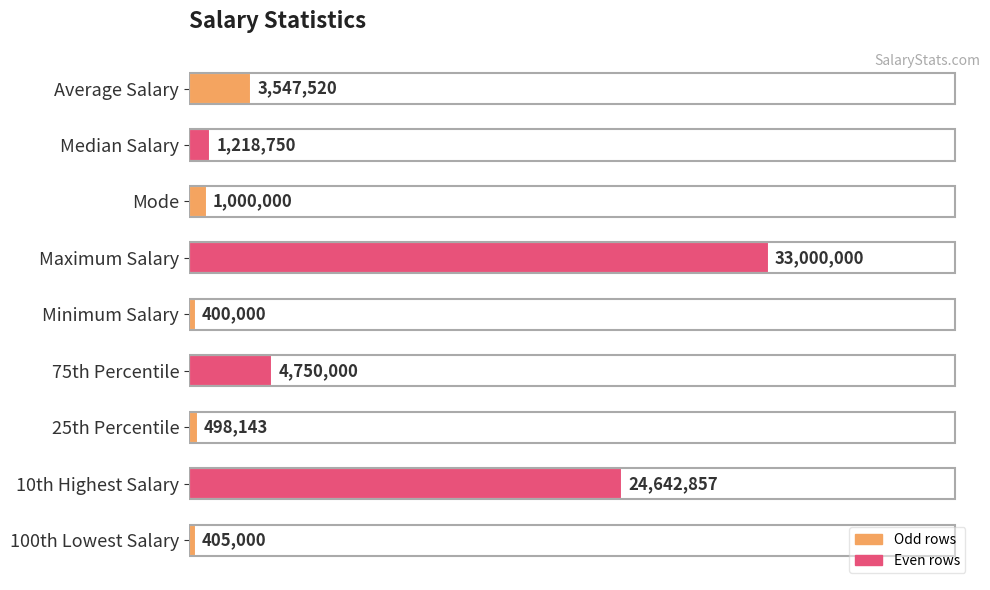

What is the maximum value shown in the chart?

33000000.0